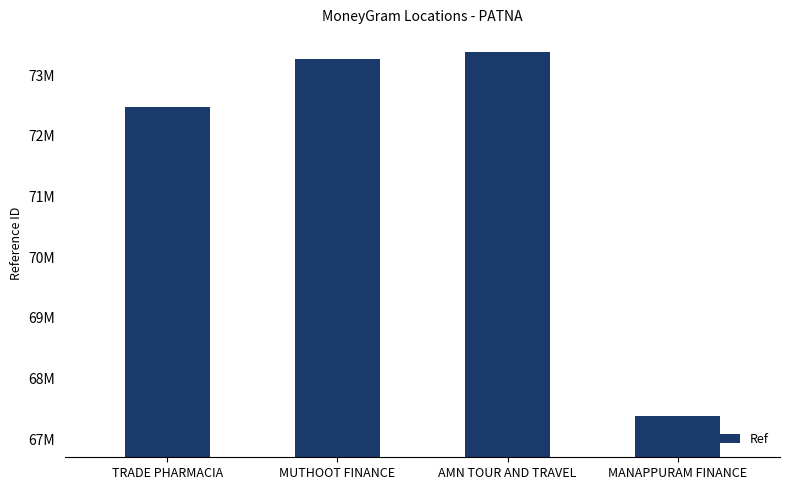

Reading right to left, transcribe all the data shown in this chart.

67376719	73390187	73263939	72483118